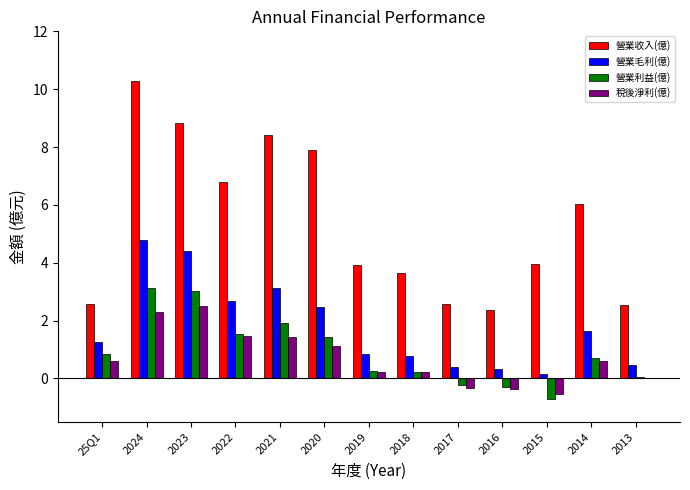

The 稅後淨利(億) series shows 1.4 at 2021. True or false?

True